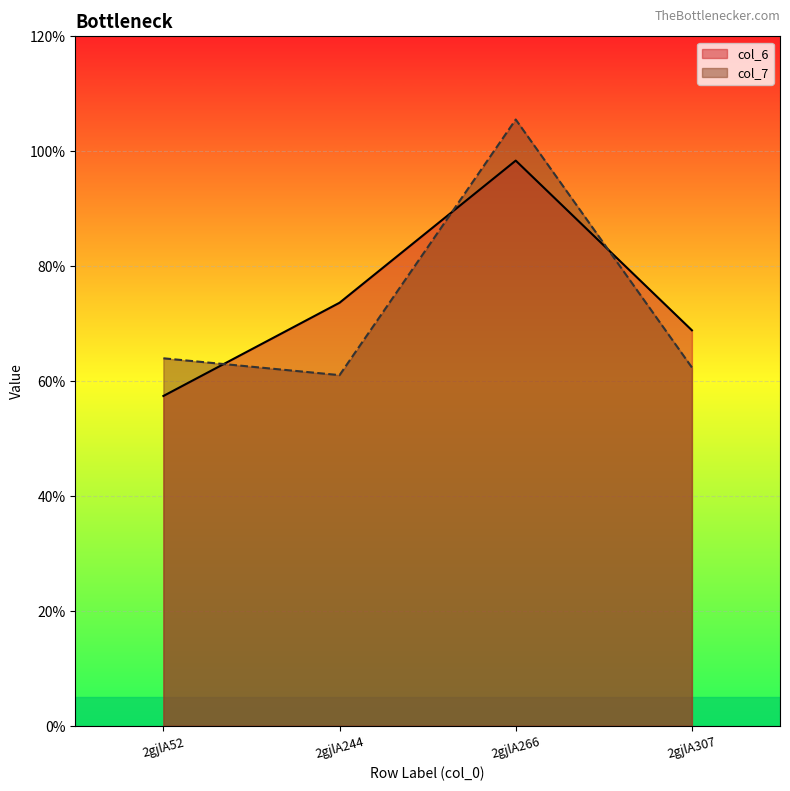

Is it true that col_6 equals 9.1 at 2gjlA307?

False